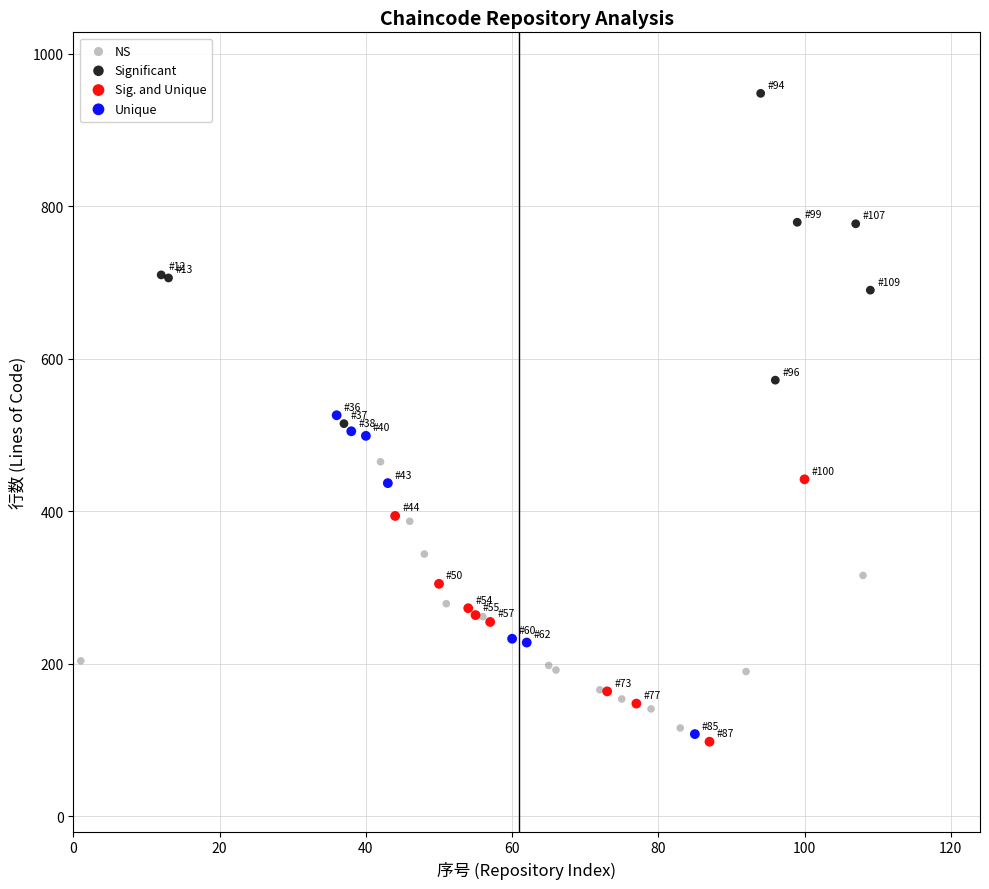

Which series contains the highest Y value?

Significant